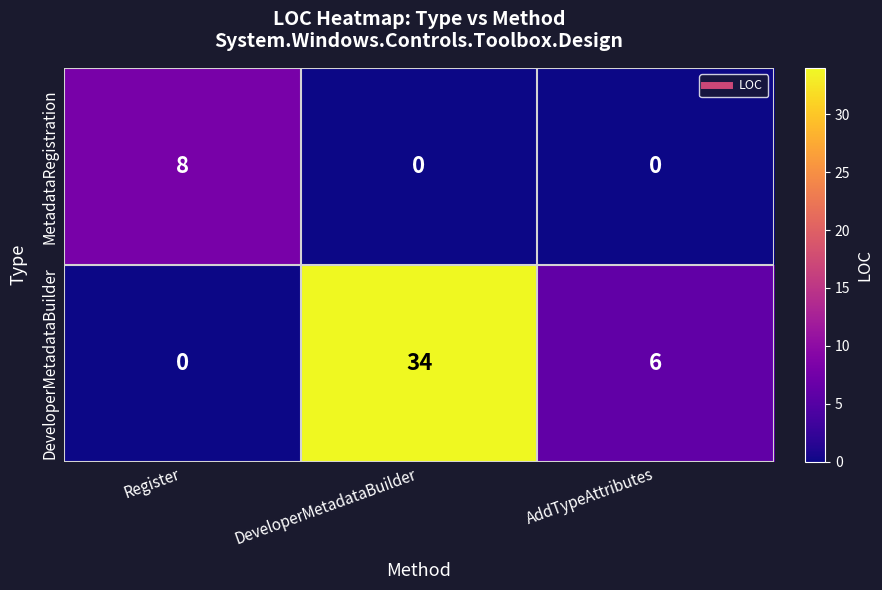

The MetadataRegistration series shows 14 at Register. True or false?

False